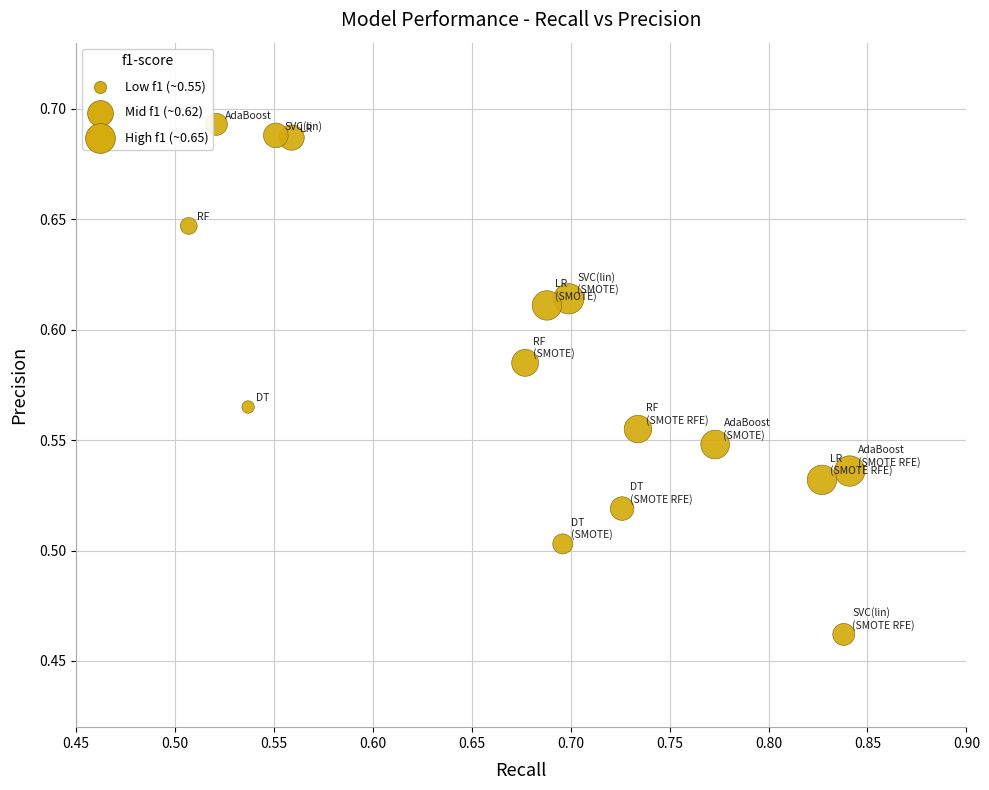

What is the range of X values (max minus min)?

0.3